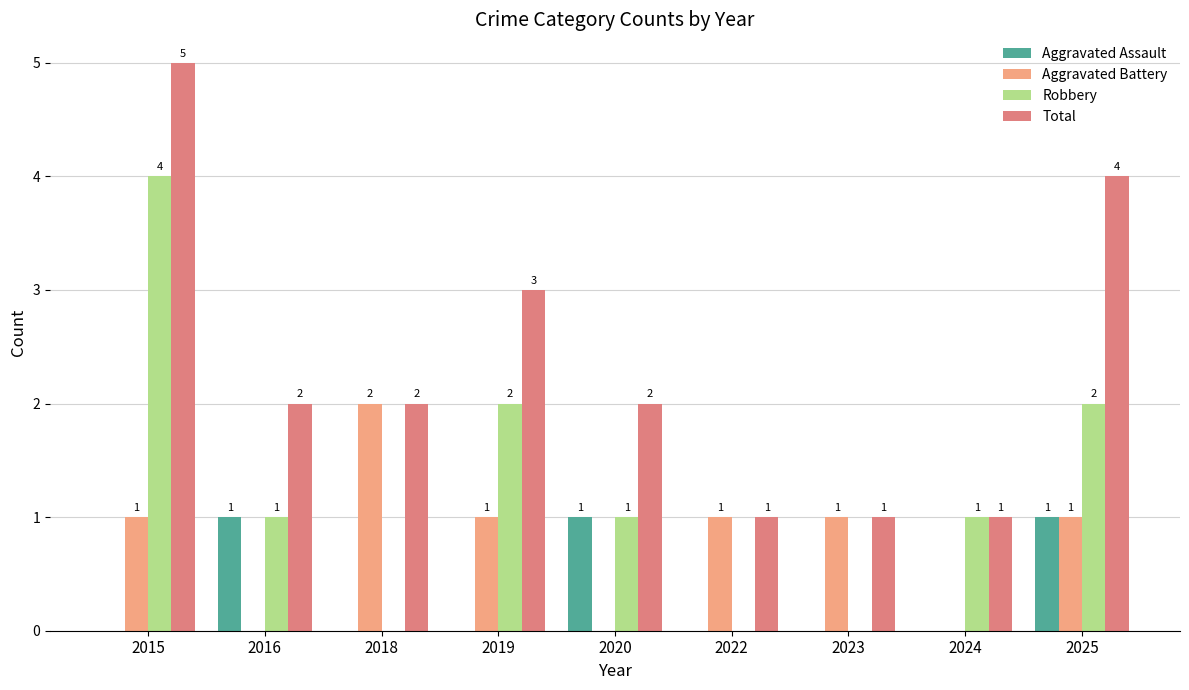

Count the number of categories in the chart.

9